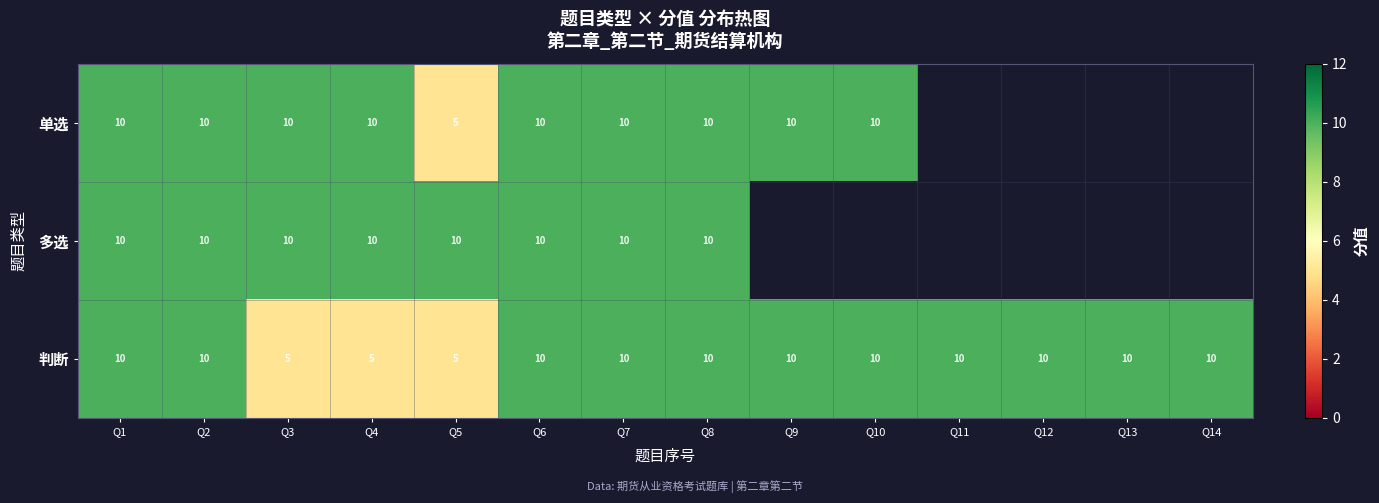

Count the 判断 values in the range 10 to 11.

11